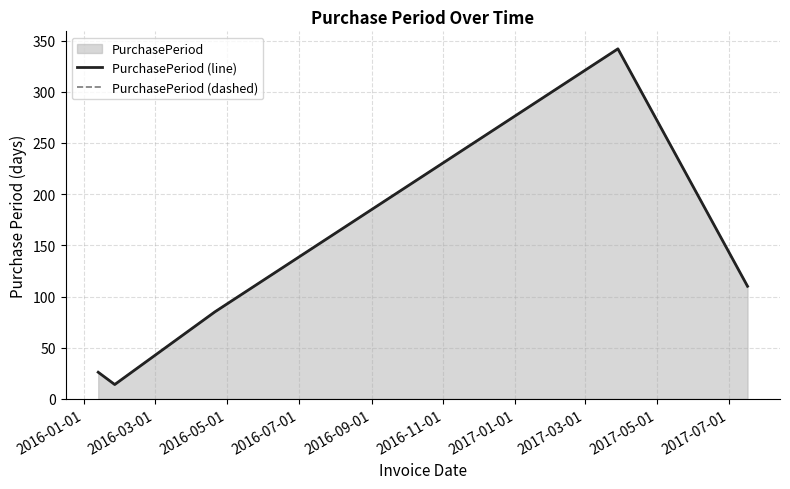

At which label is PurchasePeriod (dashed) closest to 178?

2016-09-01